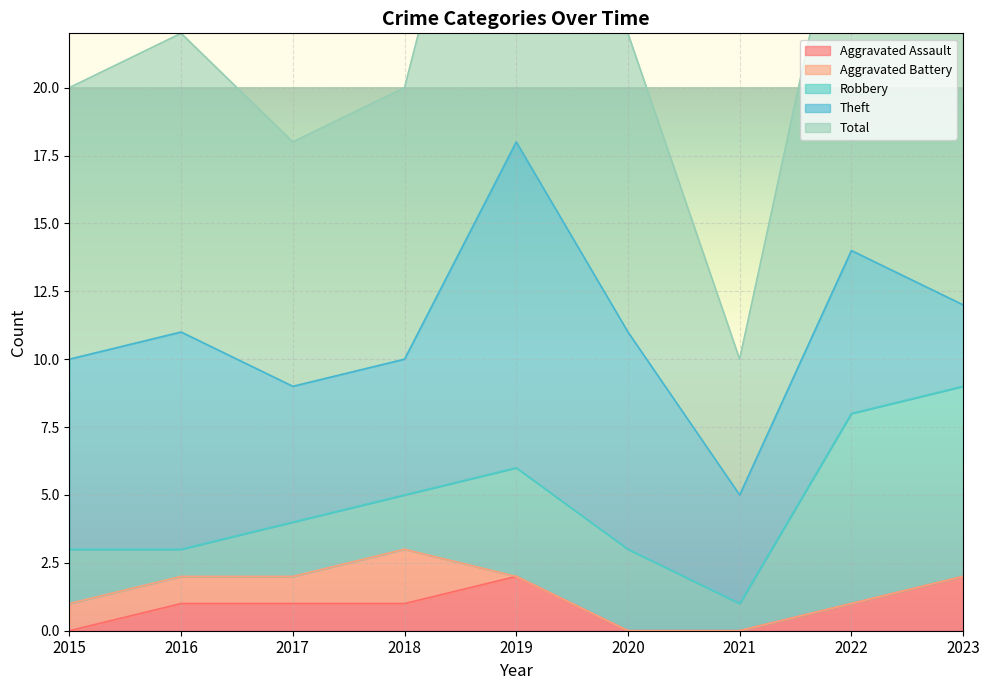

How many values in the Aggravated Assault series are below 1?

3